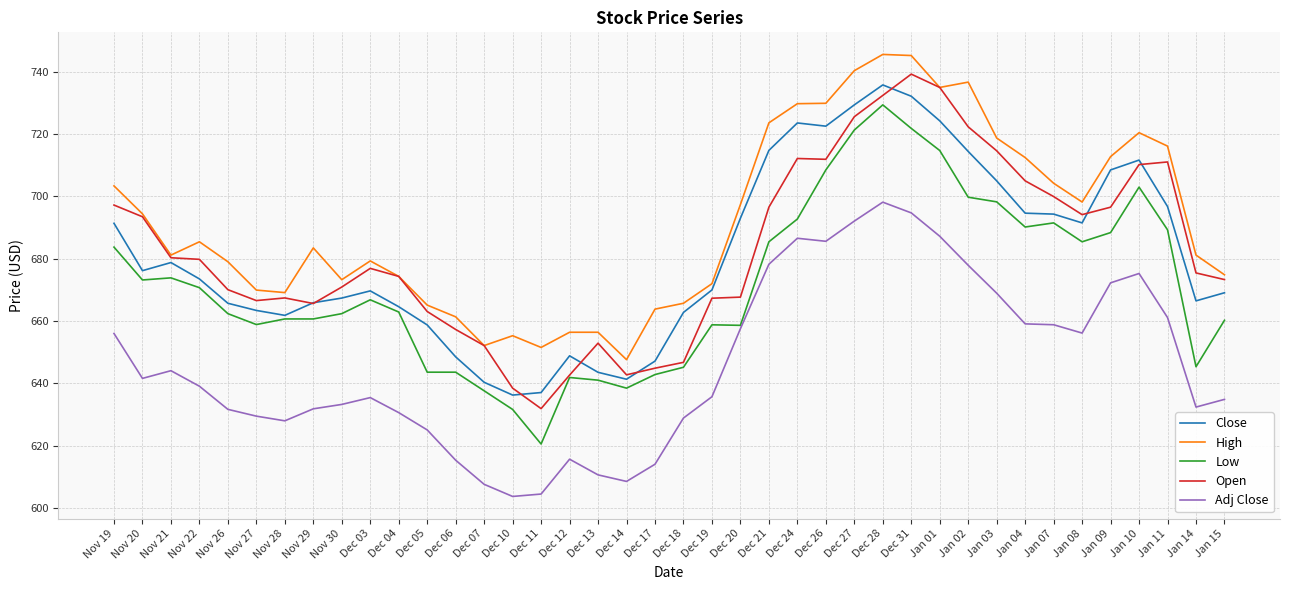

What position from the right is Dec 26?

15